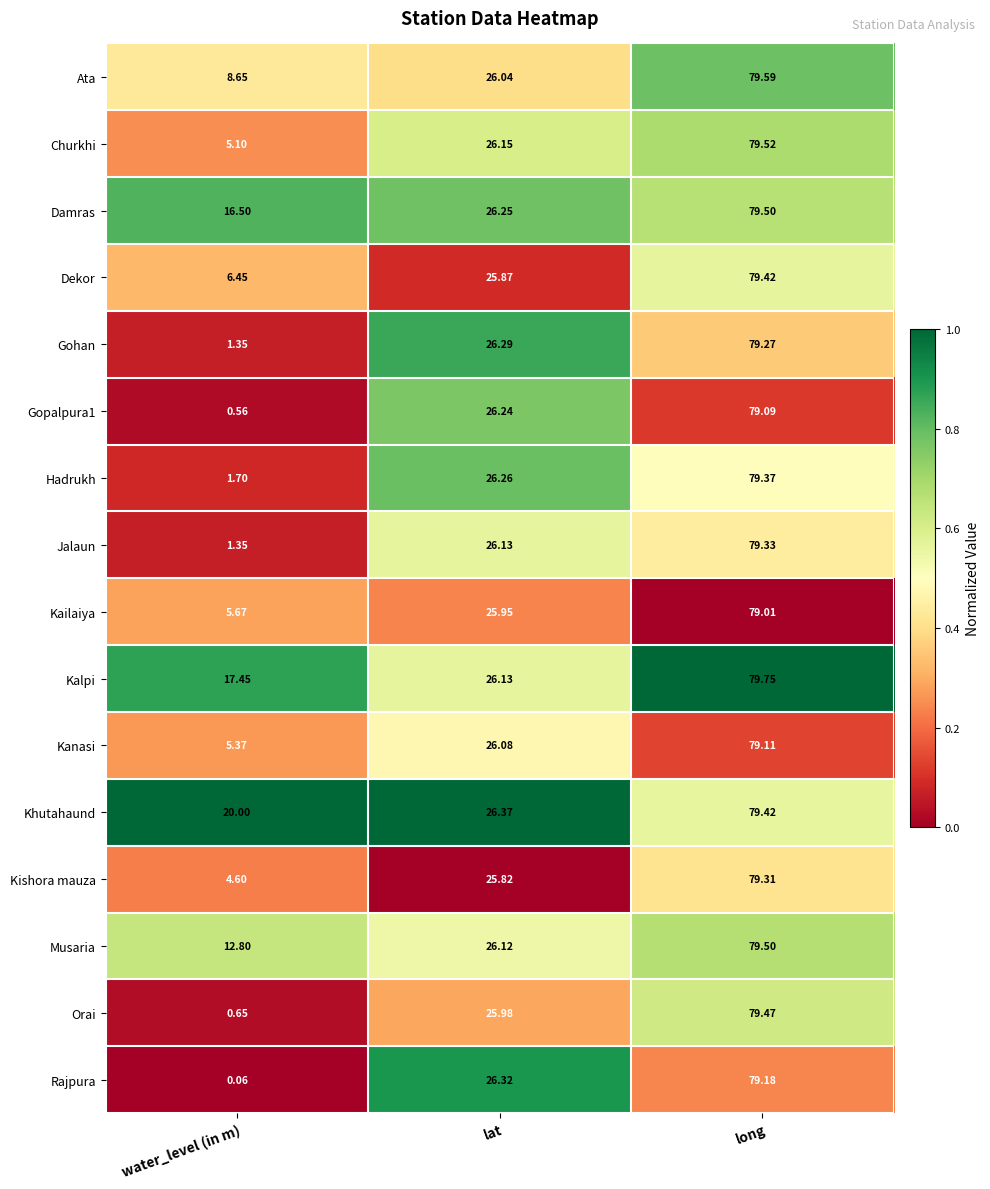

At which category does the chart reach its peak across all series?

long